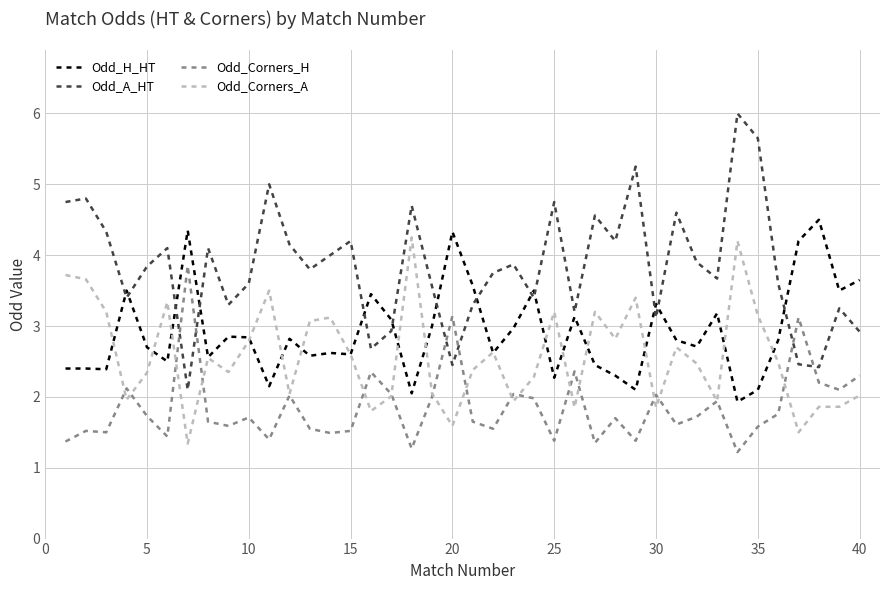

True or false: Odd_H_HT and Odd_Corners_H intersect in this chart.

False